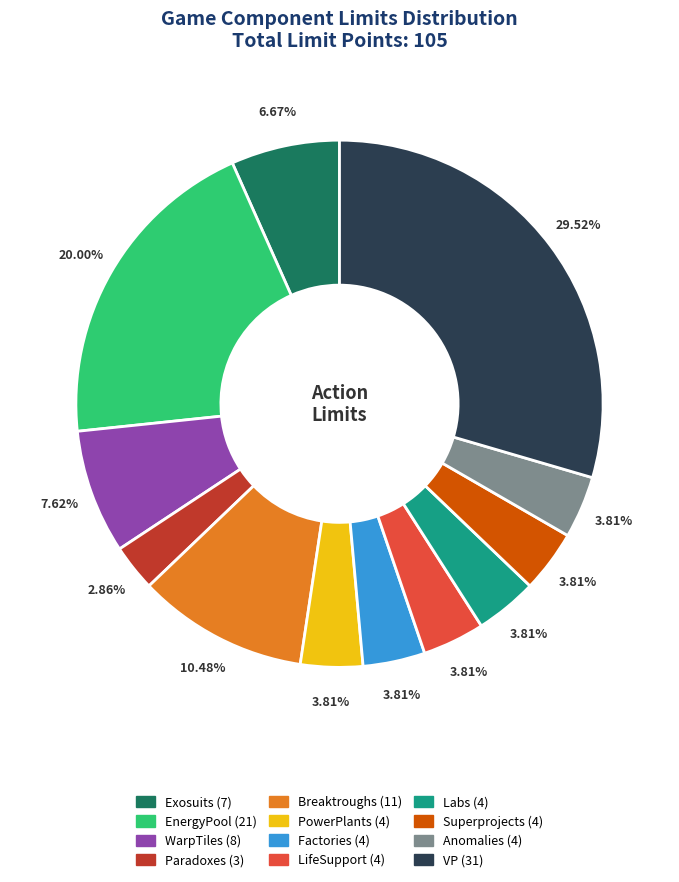

What is the ratio of the value at LifeSupport to the value at Breaktroughs?

0.4